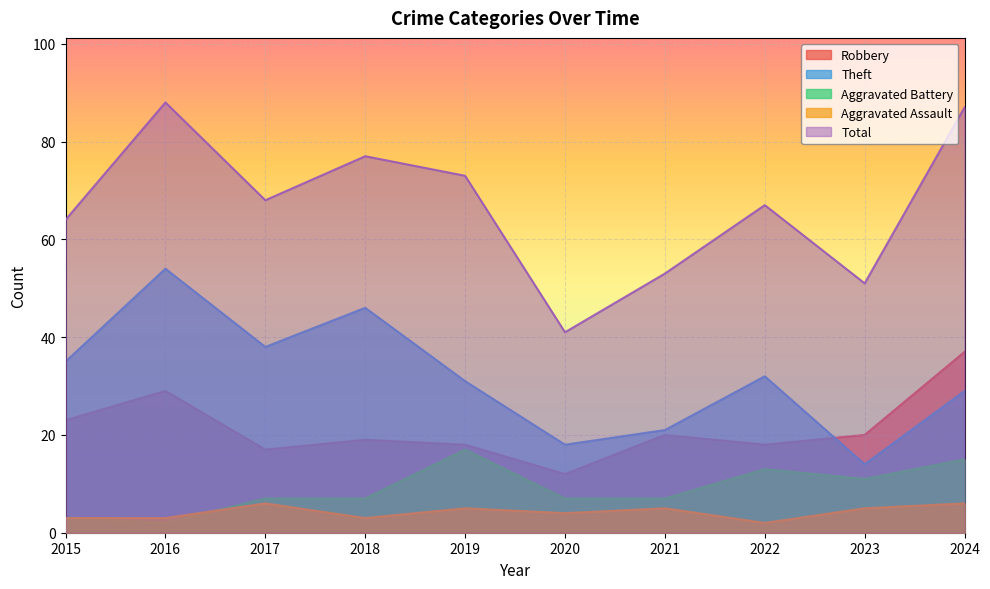

True or false: Robbery and Aggravated Assault intersect in this chart.

False